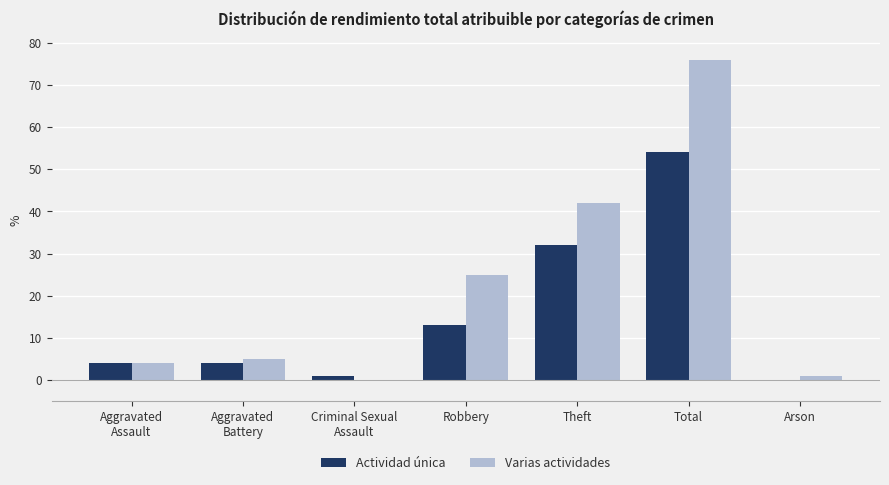

Reading right to left, transcribe all the data shown in this chart.

Actividad única: Arson=0	Total=54	Theft=32	Robbery=13	Criminal Sexual
Assault=1	Aggravated
Battery=4	Aggravated
Assault=4
Varias actividades: Arson=1	Total=76	Theft=42	Robbery=25	Criminal Sexual
Assault=0	Aggravated
Battery=5	Aggravated
Assault=4